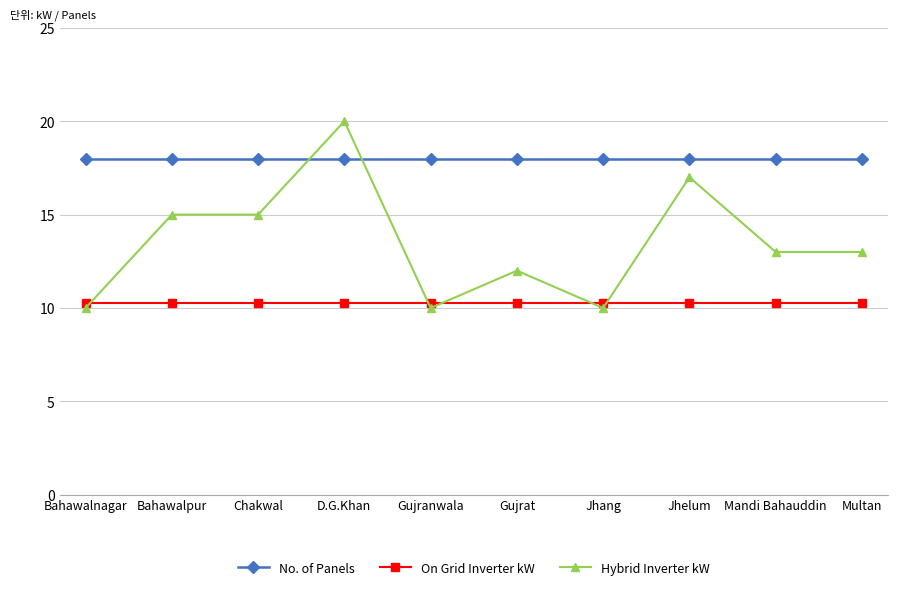

What is the difference between the highest and lowest values at Bahawalnagar?

8.0